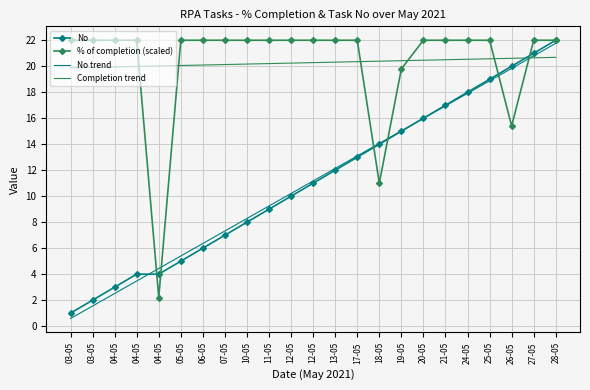

What is the spread (max minus min) of values at 21-05?

5.1